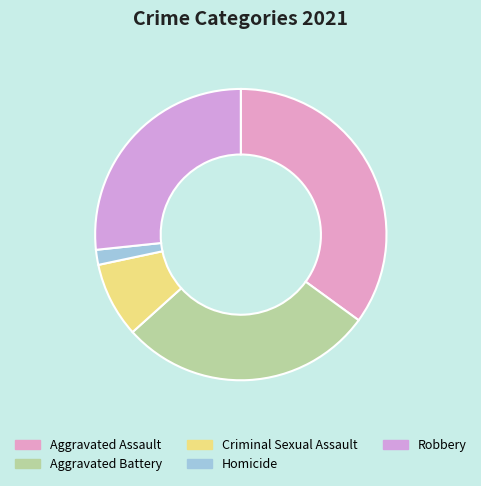

Does any single category account for the majority?

No